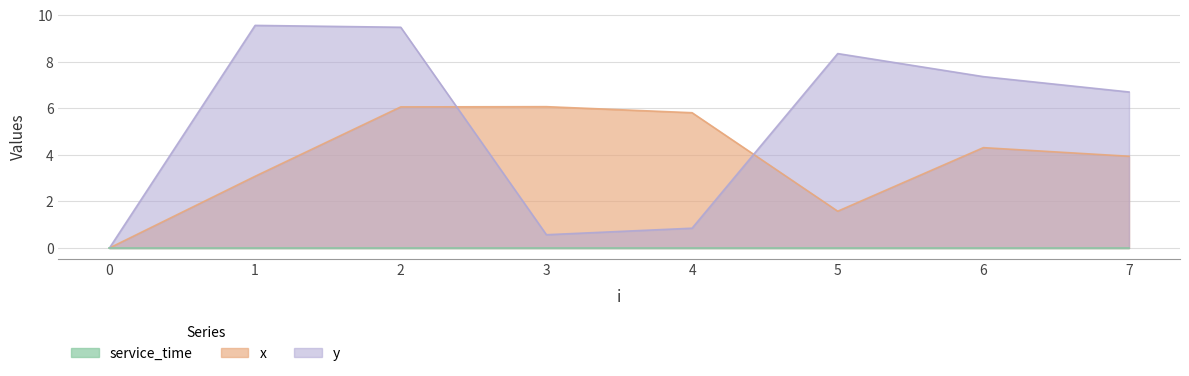

Which category has the highest value across all series?

1